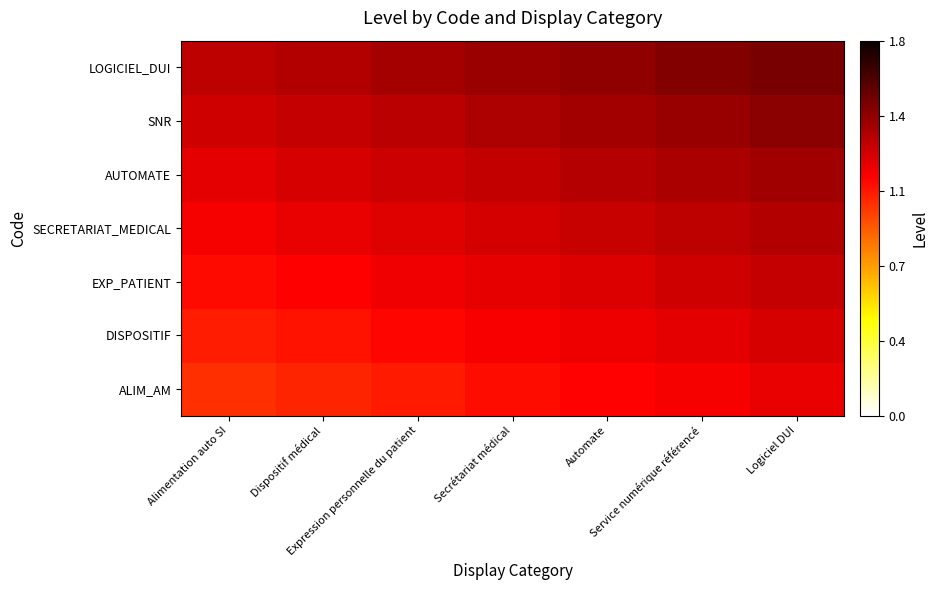

What is the total value across all series at Dispositif médical?

8.3